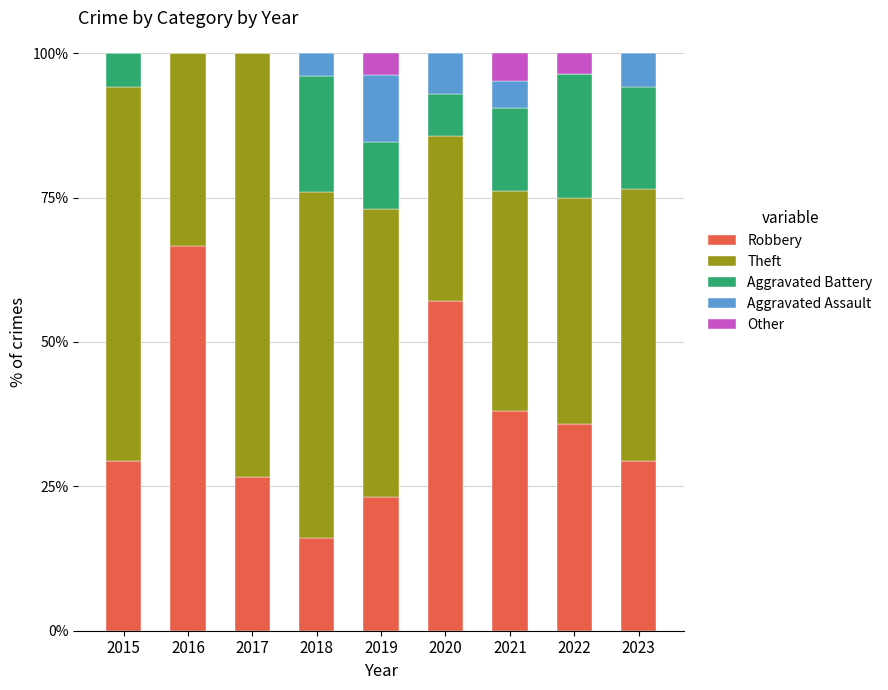

At which label does Robbery reach its peak?

2016